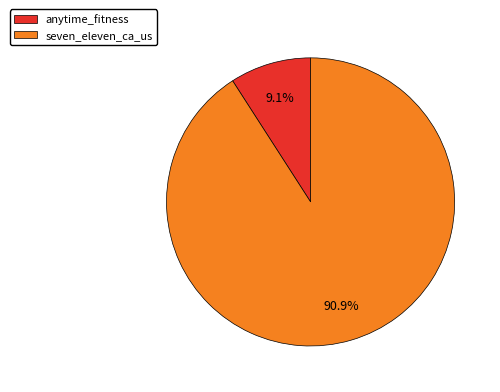

What percentage is the seven_eleven_ca_us slice, to the nearest percent?

91%